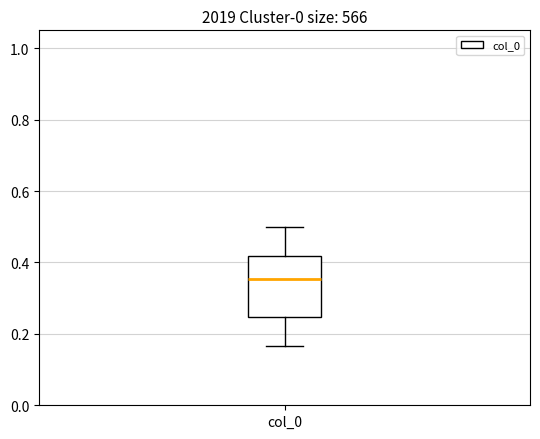

Where does the upper whisker of the box for col_0 end on the y-axis? The values are not printed on the chart, so give them approximately, as read against the axis.

0.50